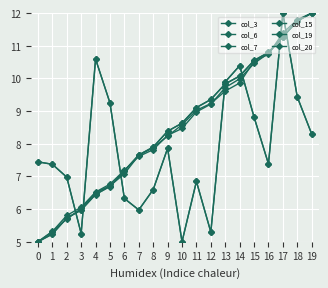

Read the col_6 value at 15.

10.5